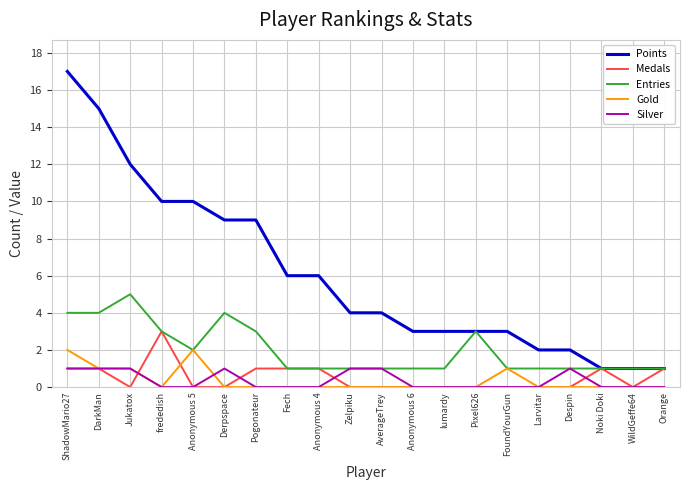

True or false: Points and Gold cross at least once.

False